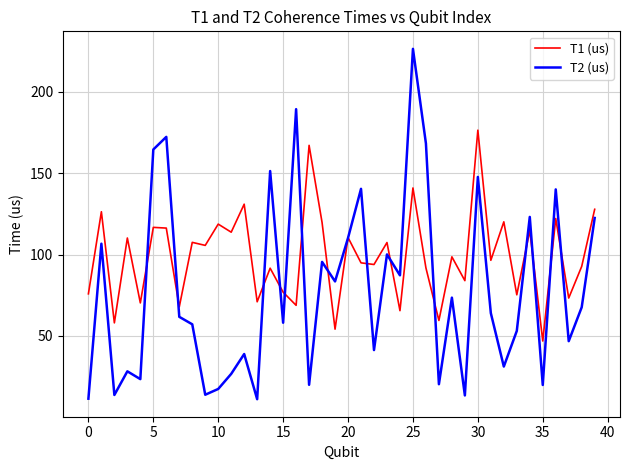

What is the sum of all T2 (us) values?

3142.1